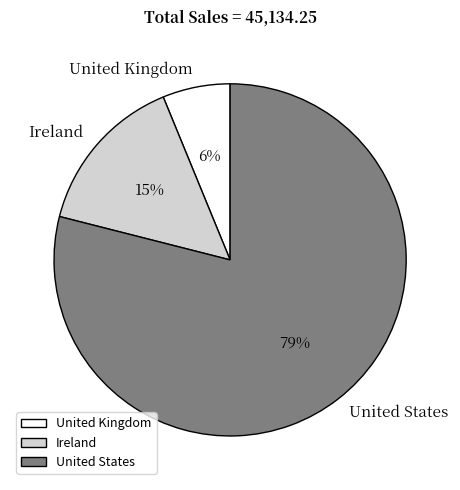

To the nearest percent, what portion does Ireland represent?

15%